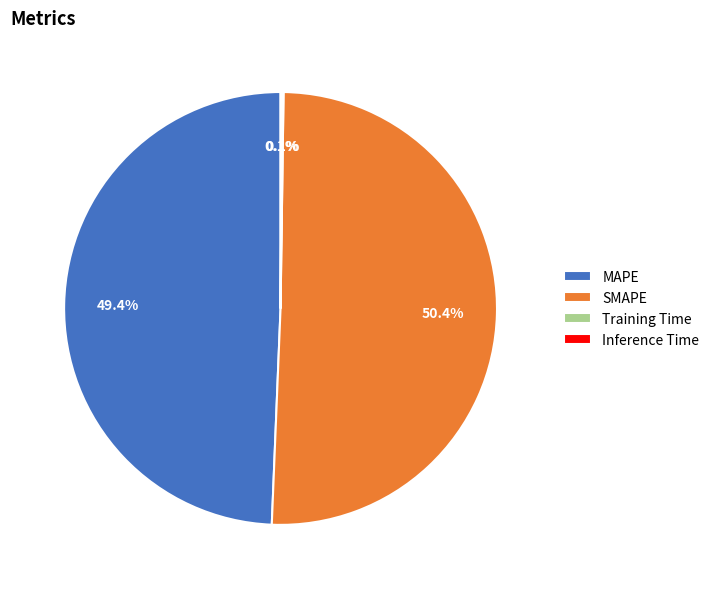

Which category has the biggest portion of the pie?

SMAPE